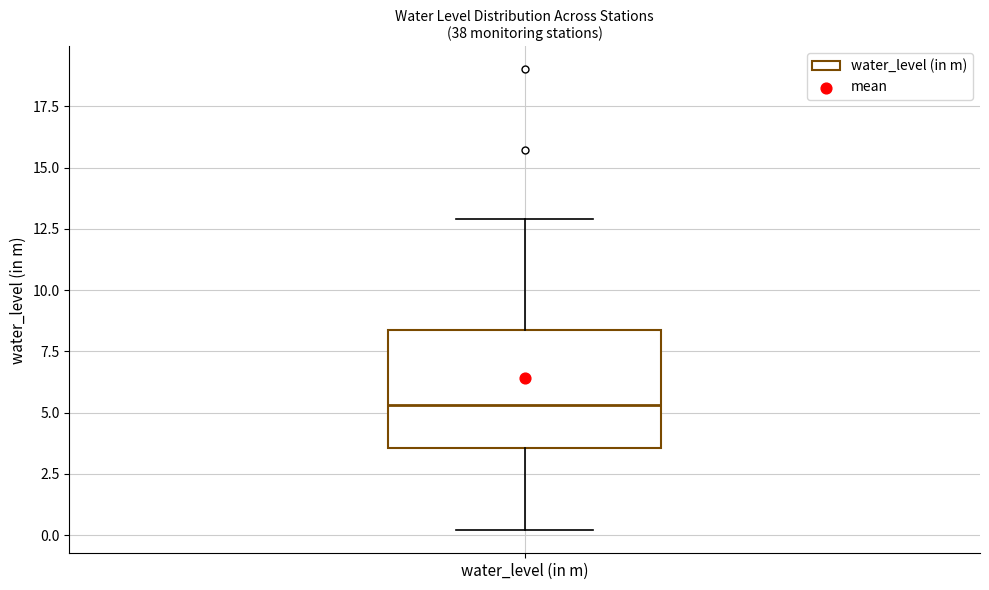

Where is the lower edge of the box for water_level (in m) on the y-axis? The values are not printed on the chart, so give them approximately, as read against the axis.

3.5